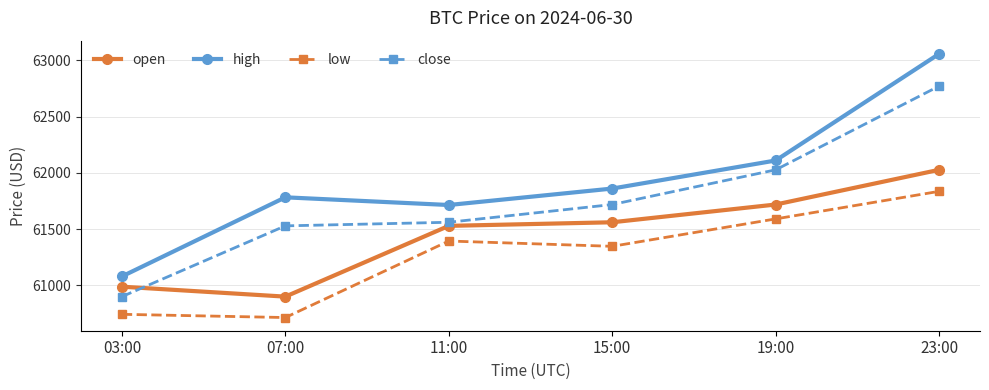

Which series has the largest total across all categories?

high